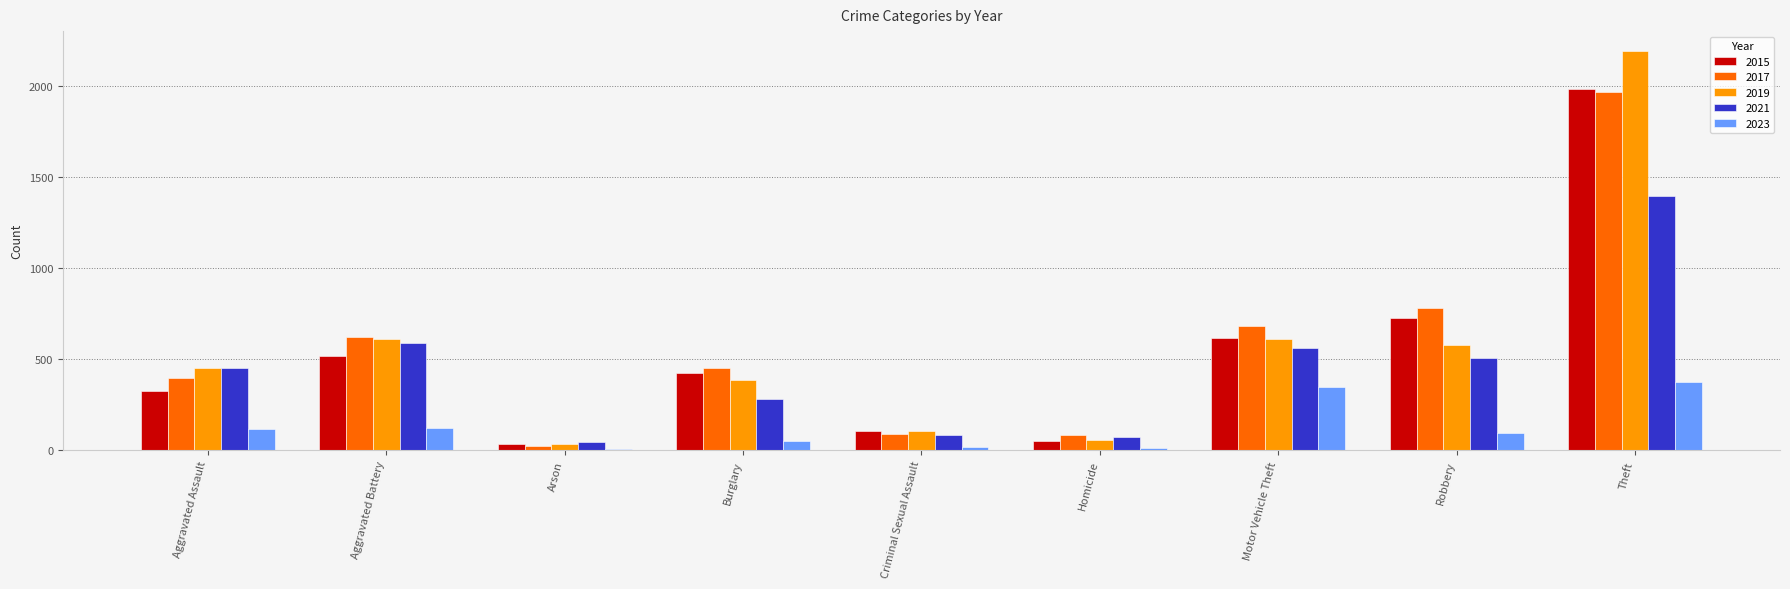

How many bars are there in each group?

5